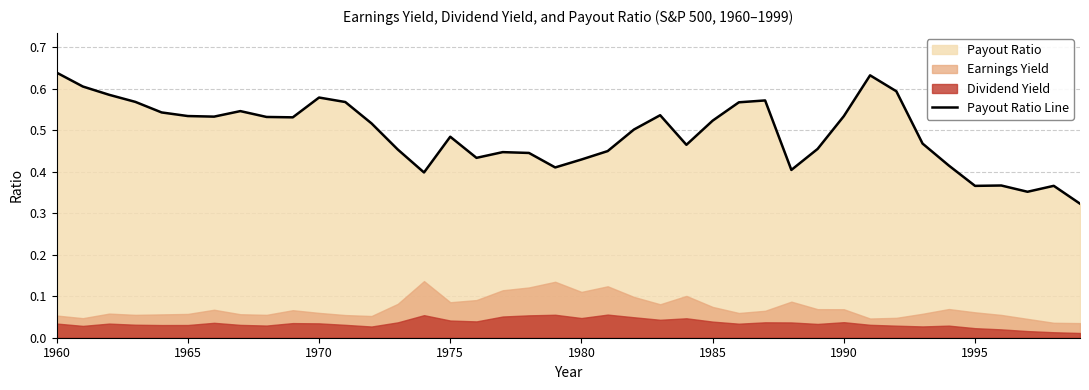

What is the sum of all values?

19.7